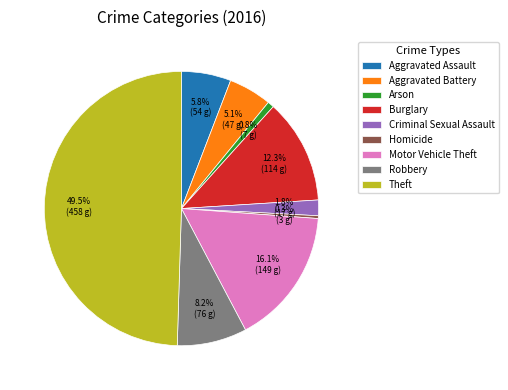

To the nearest percent, what is the combined percentage of Arson and Burglary?

13%